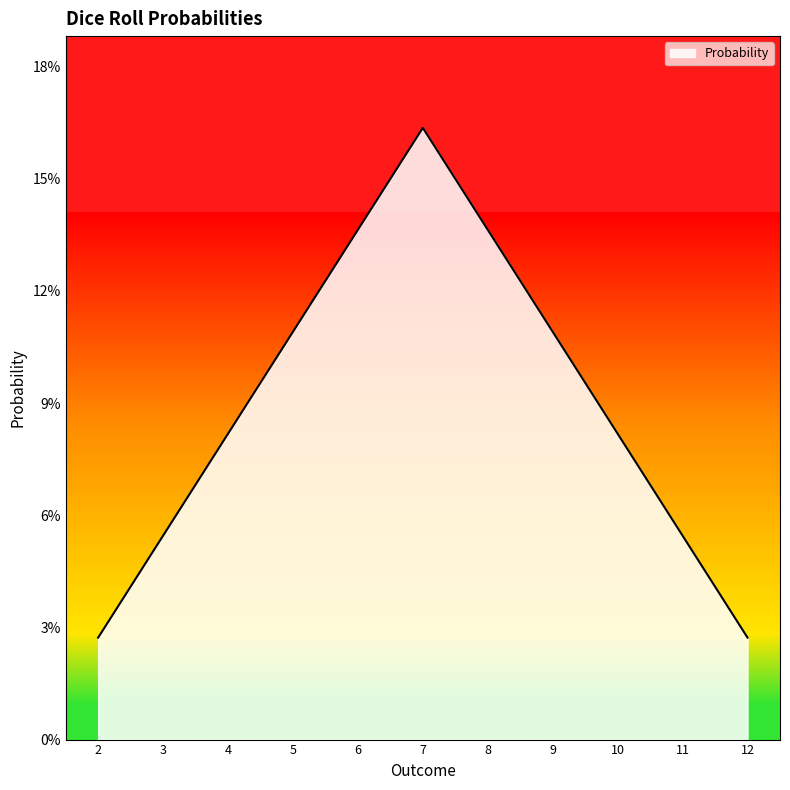

What is the difference between the maximum and minimum values?

0.1